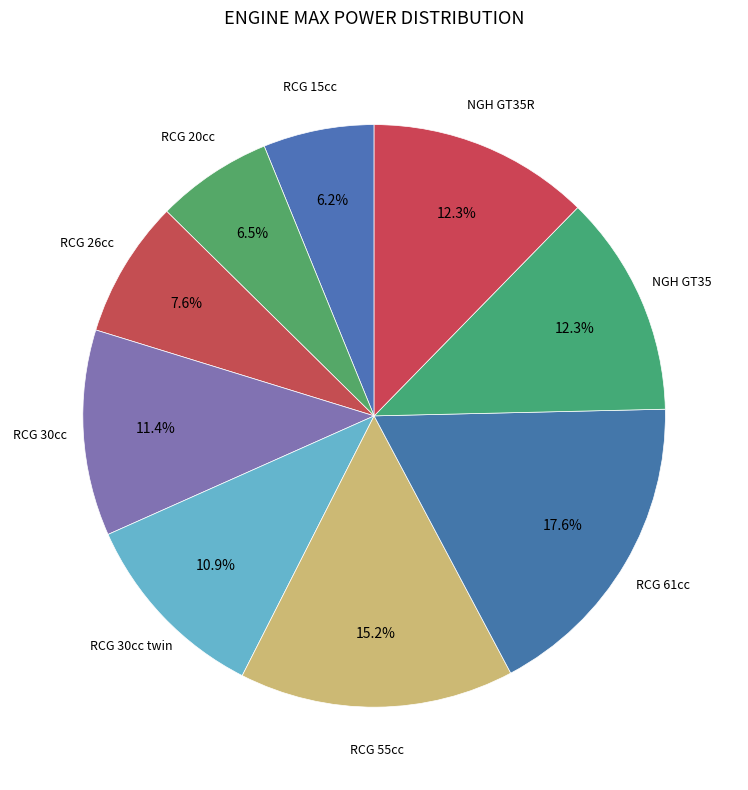

How many slices are in this pie chart?

9